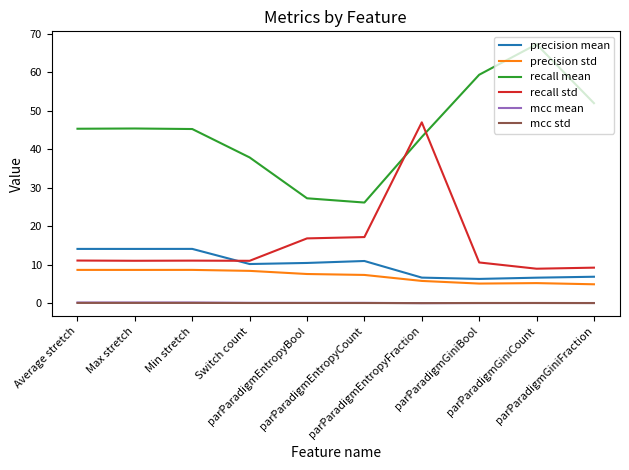

What position from the right is Max stretch?

9